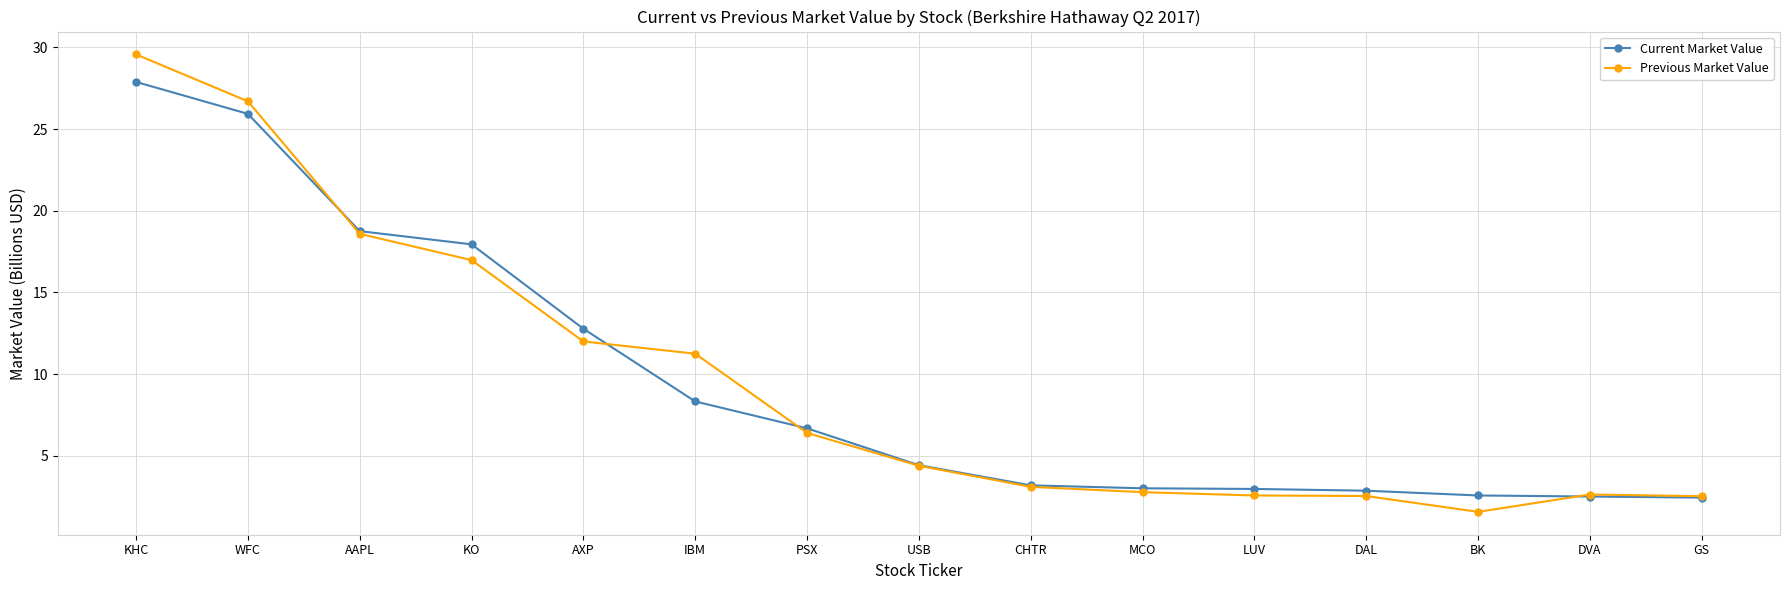

The Current Market Value series shows 5.1 at MCO. True or false?

False